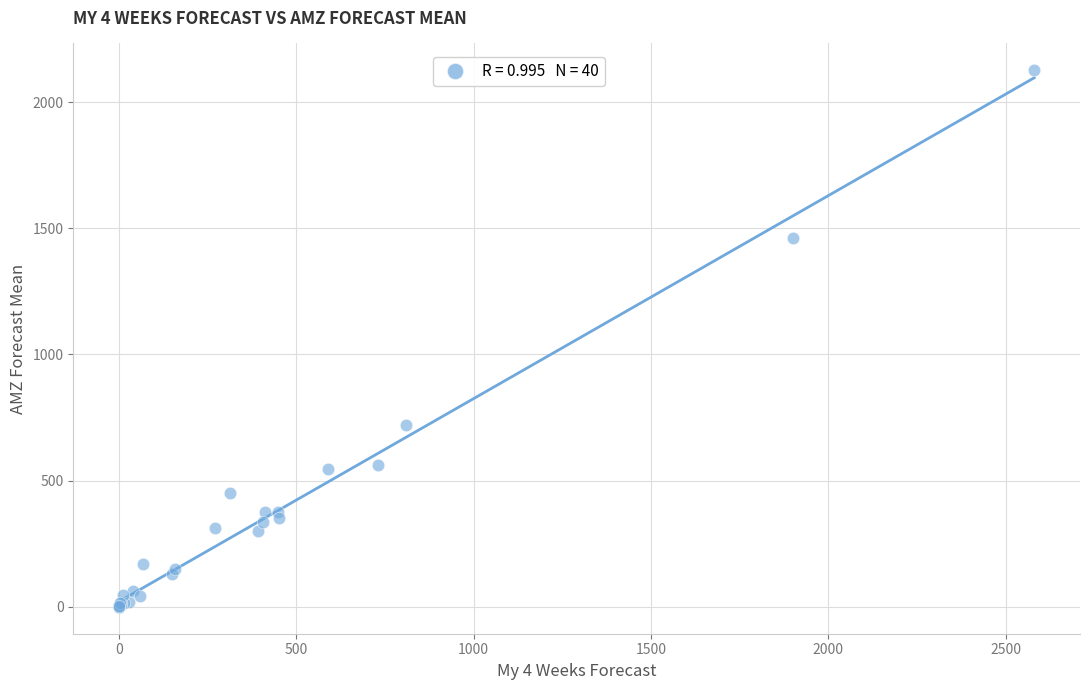

What Y value in the scatter plot is closest to 1063?

720